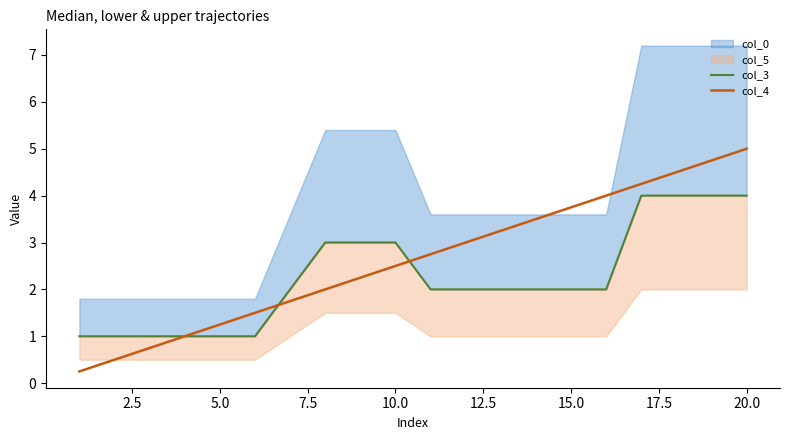

Which category has the highest value in the col_4 series?

20.0